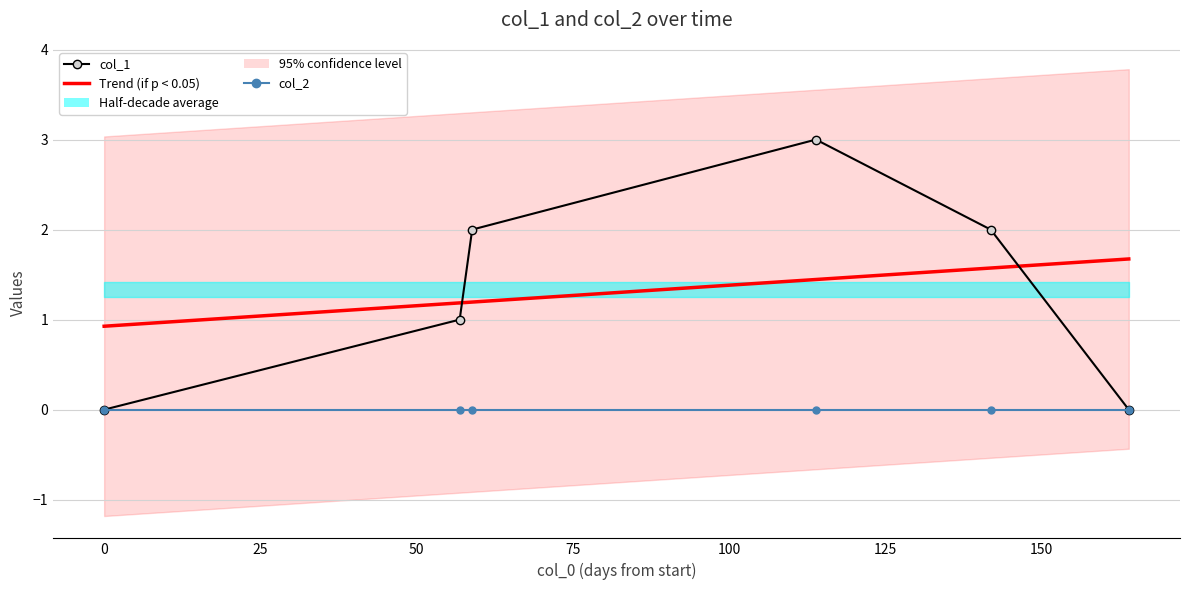

Which series has the largest range (max minus min)?

col_1